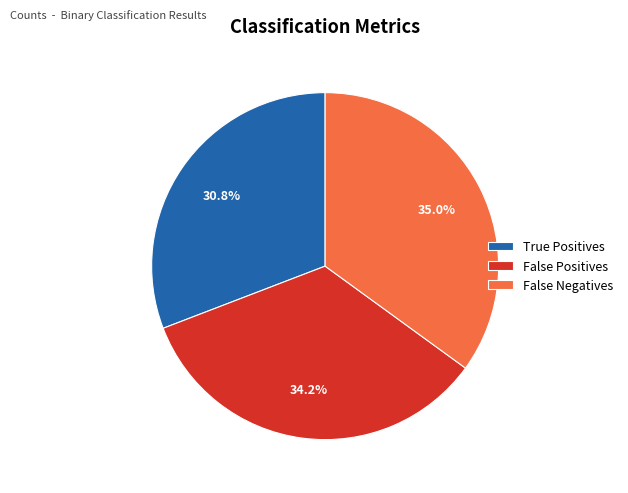

Does any single category account for the majority?

No